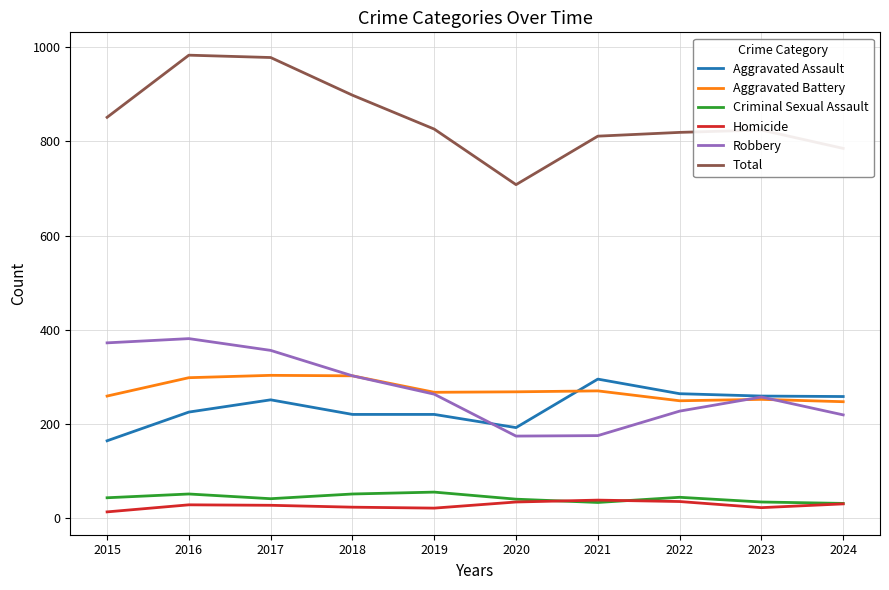

The value of Aggravated Assault at 2020 is 265. True or false?

False